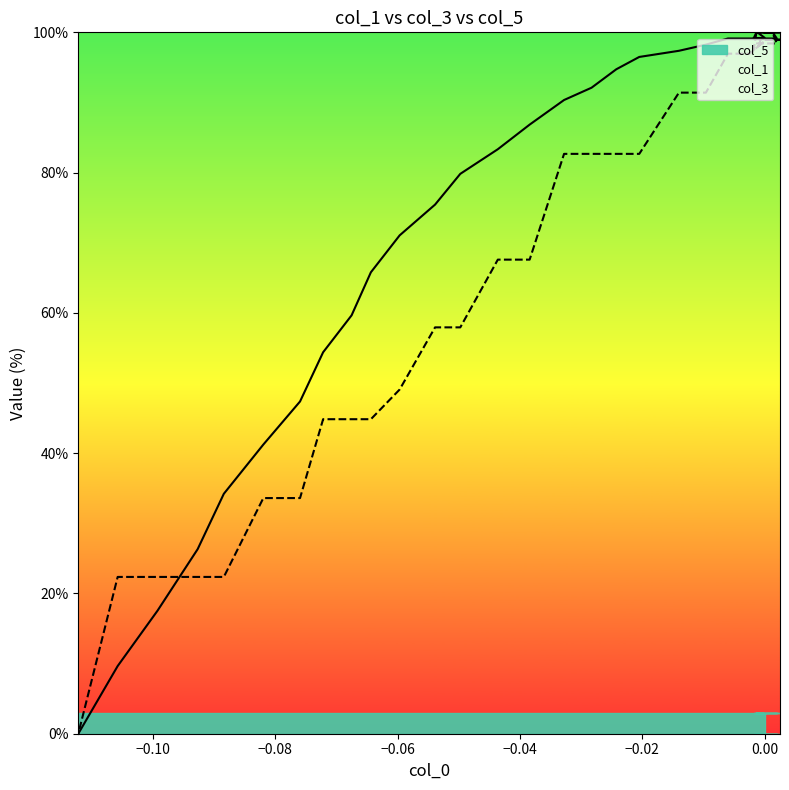

What is the difference between the maximum and minimum values in the col_1 series?

100.0